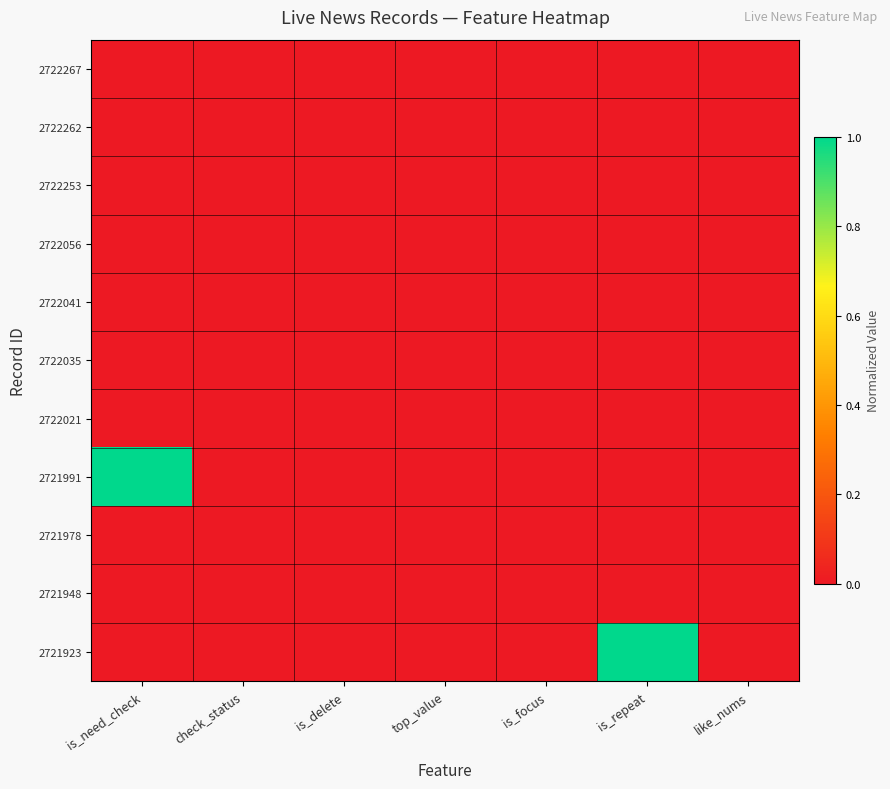

At is_need_check, list the series in order from largest to smallest.

2721991, 2722267, 2722262, 2722253, 2722056, 2722041, 2722035, 2722021, 2721978, 2721948, 2721923